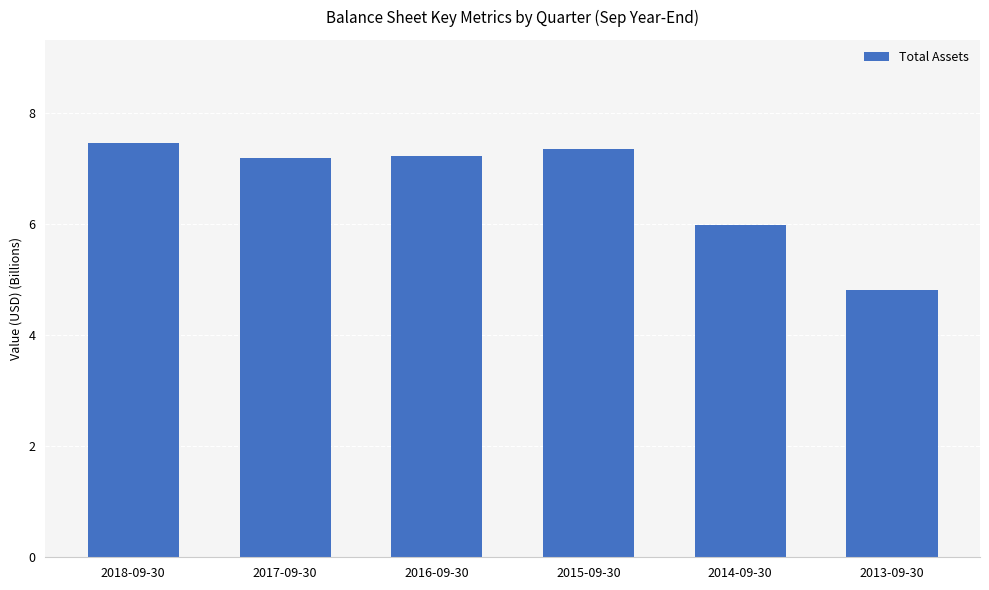

Where does the data first go above 7?

2018-09-30